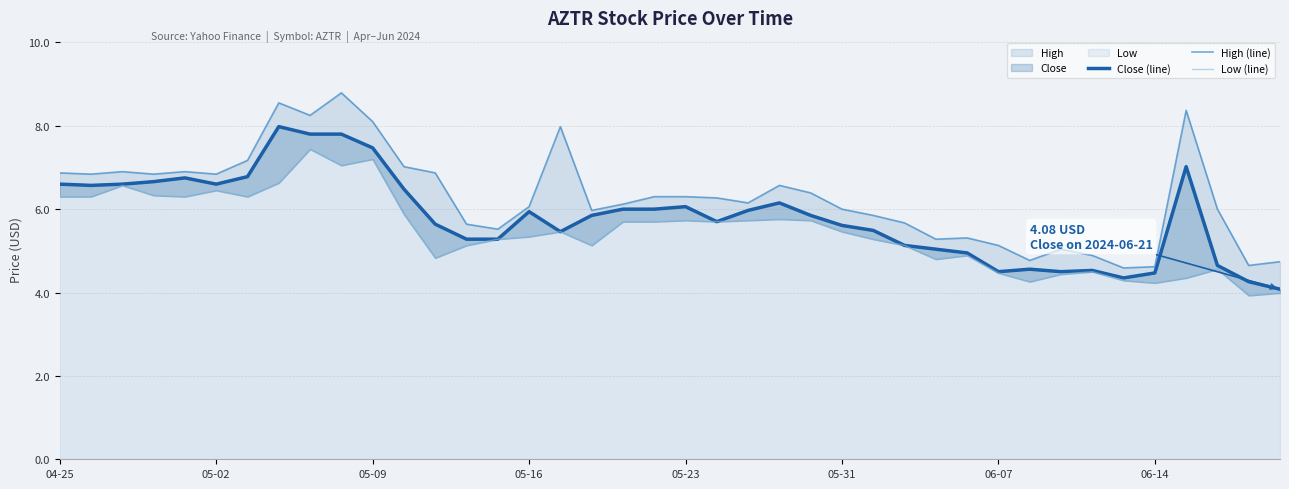

Reading left to right, extract all data points from this chart.

Close (line): 6.6	6.6	6.6	6.7	6.8	6.6	6.8	8.0	7.8	7.8	7.5	6.5	5.6	5.3	5.3	5.9	5.5	5.8	6.0	6.0	6.1	5.7	6.0	6.2	5.8	5.6	5.5	5.1	5.0	4.9	4.5	4.6	4.5	4.5	4.3	4.5	7.0	4.7	4.3	4.1
High (line): 6.9	6.8	6.9	6.8	6.9	6.8	7.2	8.6	8.2	8.8	8.1	7.0	6.9	5.6	5.5	6.1	8.0	6.0	6.1	6.3	6.3	6.3	6.2	6.6	6.4	6.0	5.8	5.7	5.3	5.3	5.1	4.8	5.0	4.9	4.6	4.6	8.4	6.0	4.7	4.7
Low (line): 6.3	6.3	6.6	6.3	6.3	6.4	6.3	6.6	7.4	7.1	7.2	5.9	4.8	5.1	5.3	5.3	5.5	5.1	5.7	5.7	5.7	5.7	5.7	5.8	5.7	5.5	5.3	5.1	4.8	4.9	4.5	4.3	4.4	4.5	4.3	4.2	4.3	4.6	3.9	4.0